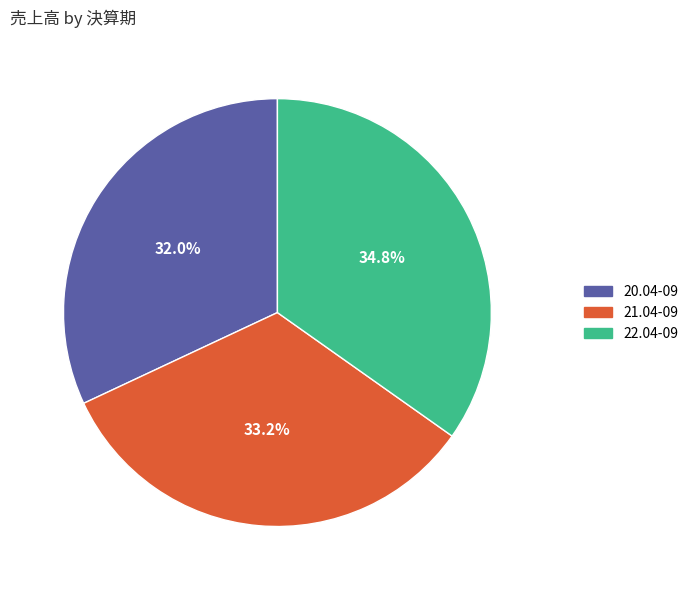

Which has a higher value, 21.04-09 or 20.04-09?

21.04-09